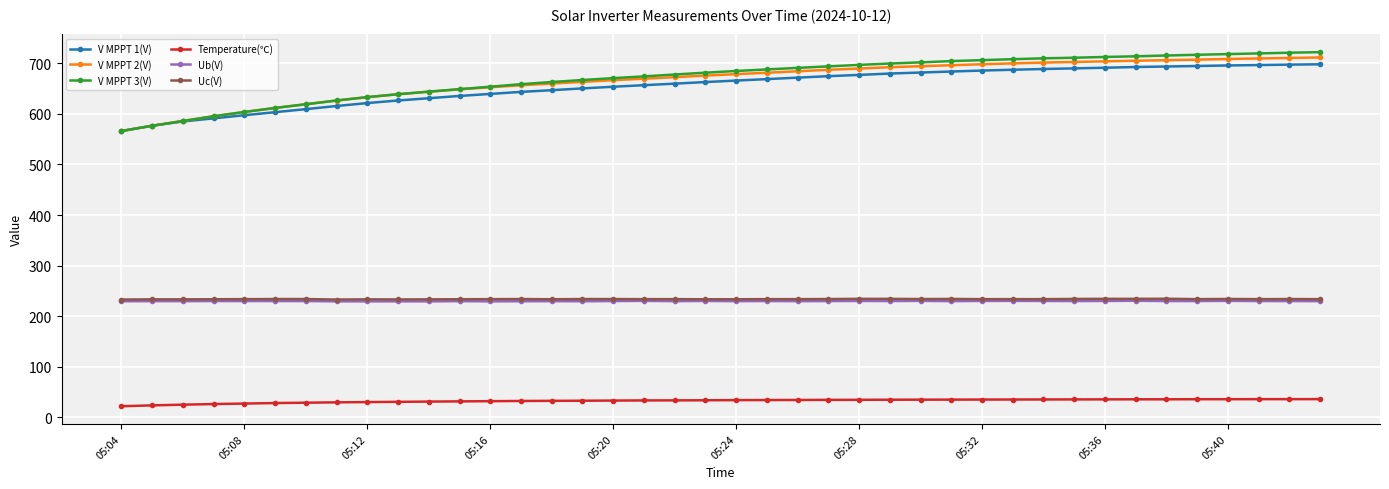

Which series has the largest range (max minus min)?

V MPPT 3(V)